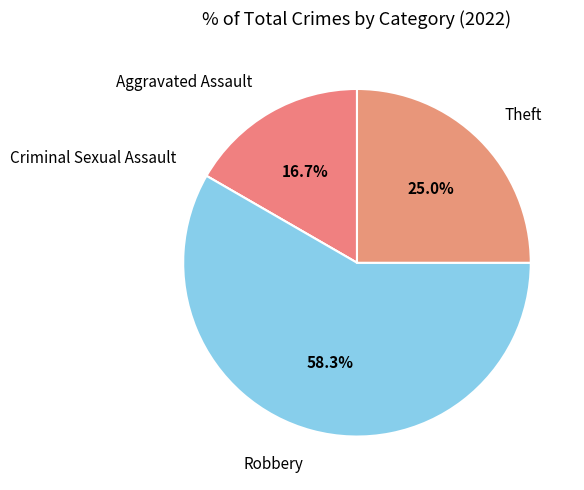

Is there a majority slice in this chart?

Yes